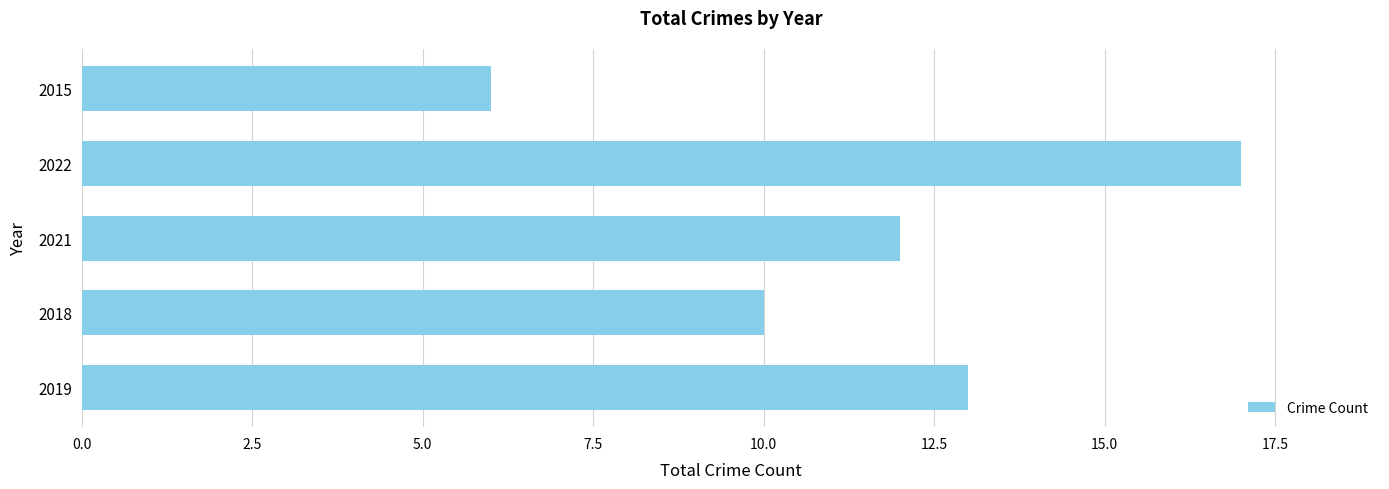

Does the chart contain any negative values?

No